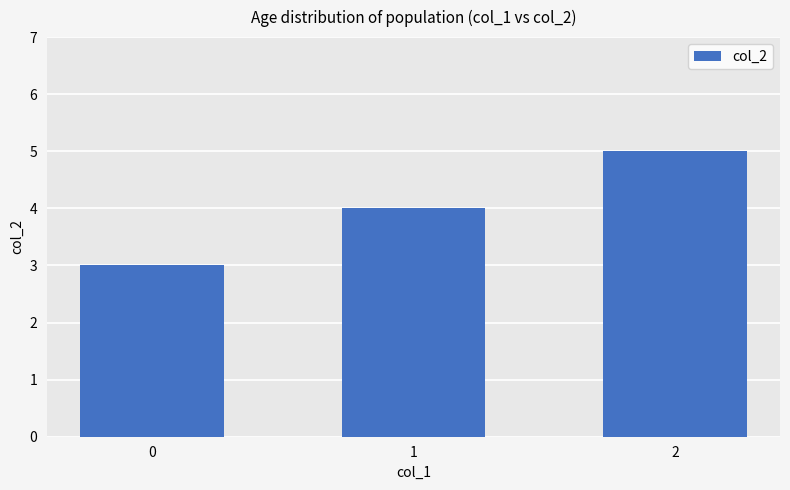

How many bars are there in total?

3